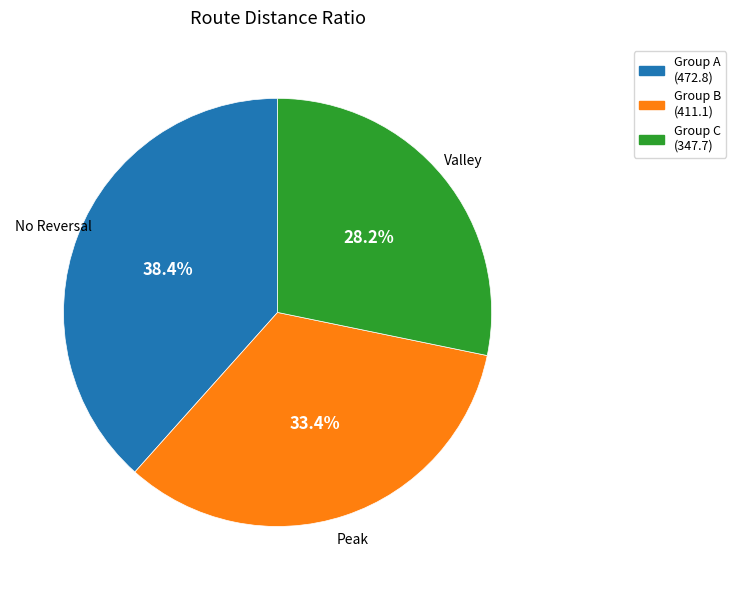

What is the smallest slice in the pie chart?

Valley